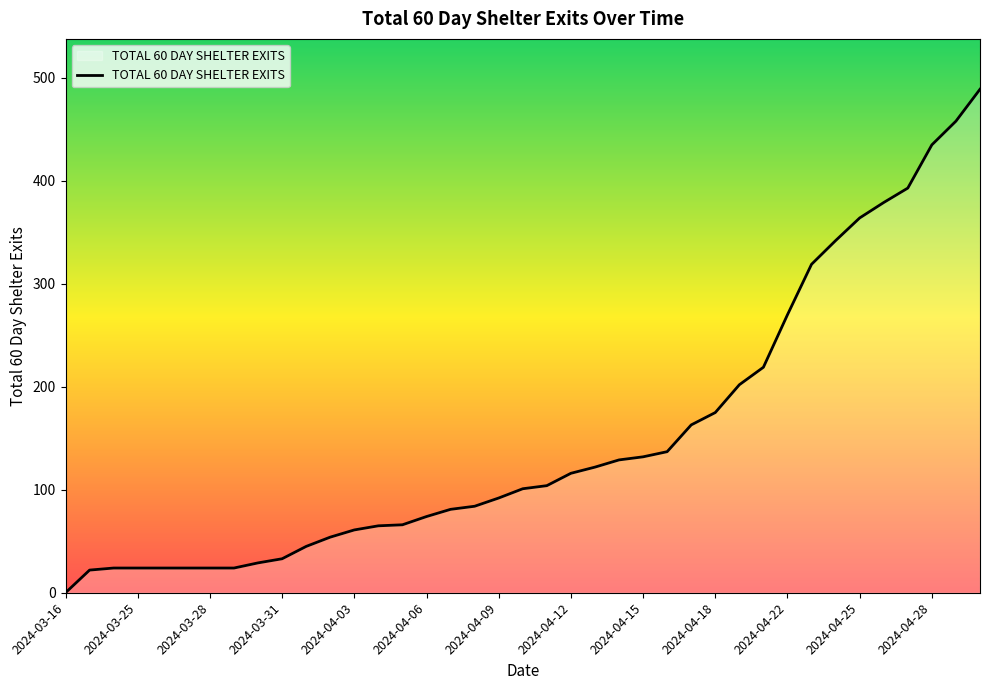

What is the difference between the maximum and minimum values?

489